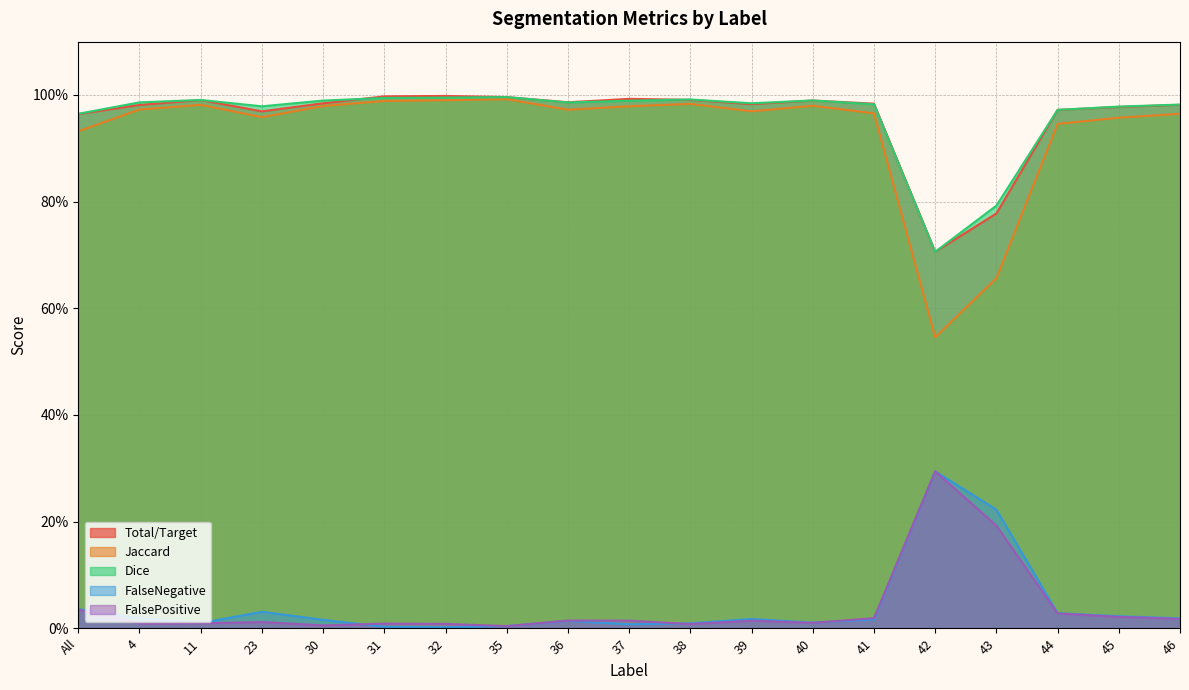

What is the sum of the Dice values at 32 and 40?

2.0